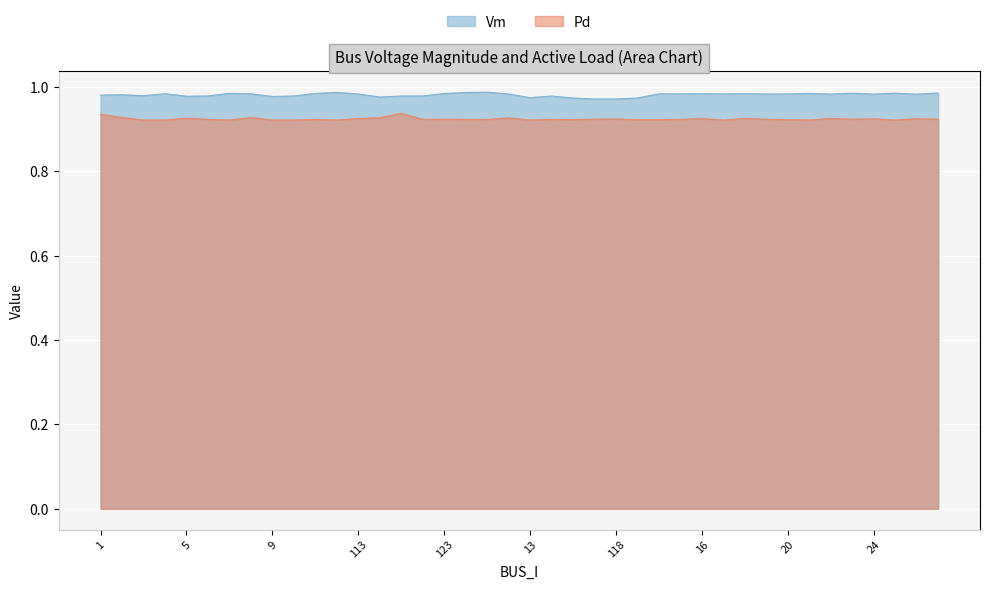

True or false: Vm and Pd cross at least once.

False